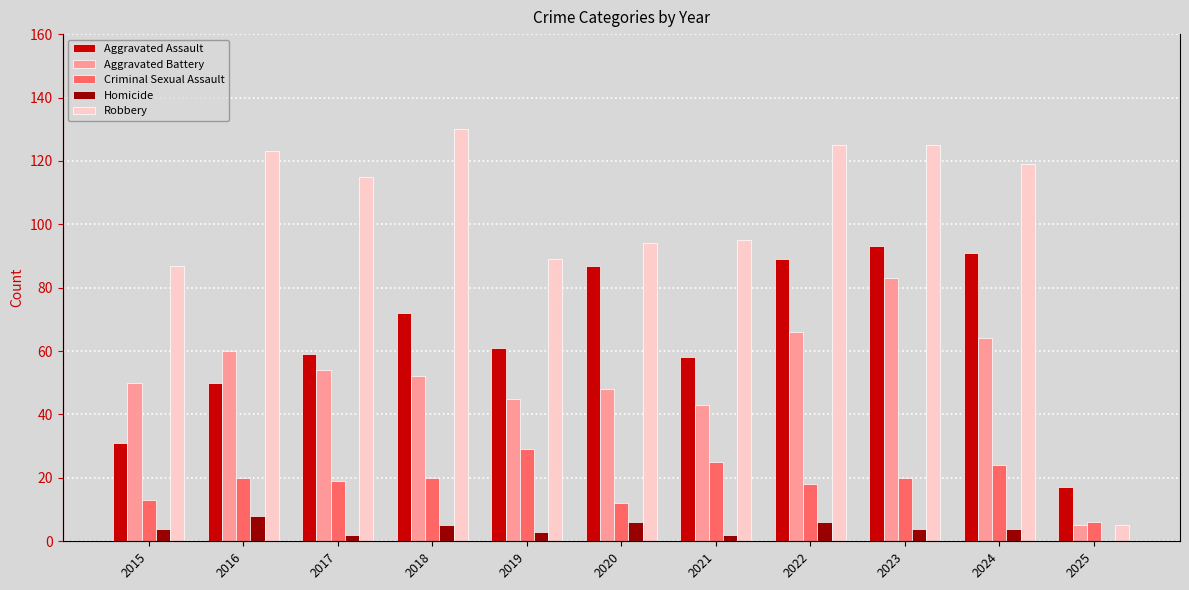

What is the maximum value for Aggravated Assault?

93